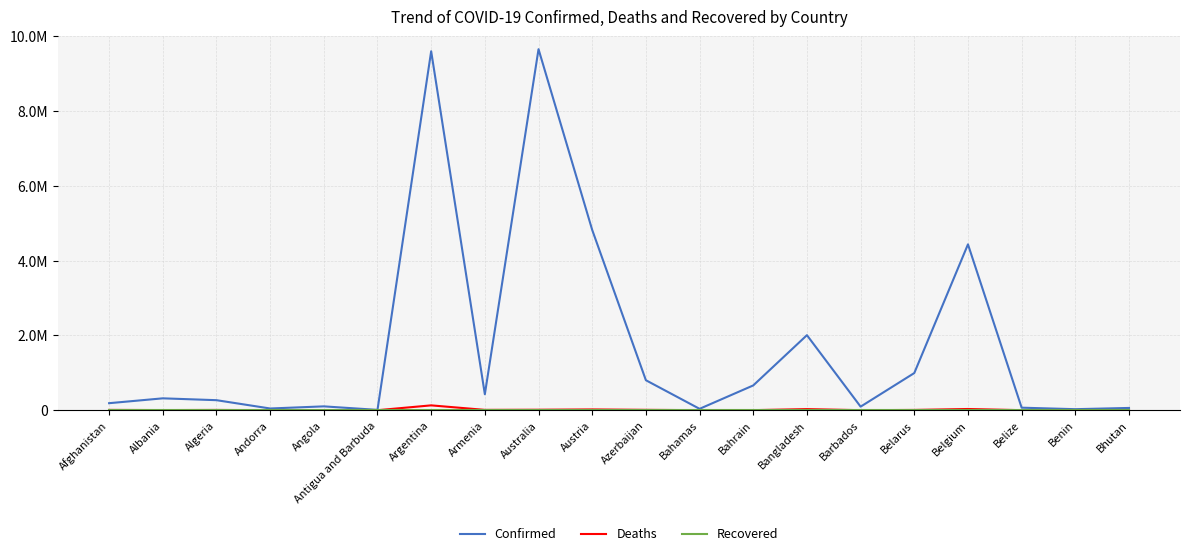

Rank the categories by Deaths value from highest to lowest.

Argentina, Belgium, Bangladesh, Austria, Australia, Azerbaijan, Armenia, Afghanistan, Belarus, Algeria, Albania, Angola, Bahrain, Bahamas, Belize, Barbados, Benin, Andorra, Antigua and Barbuda, Bhutan